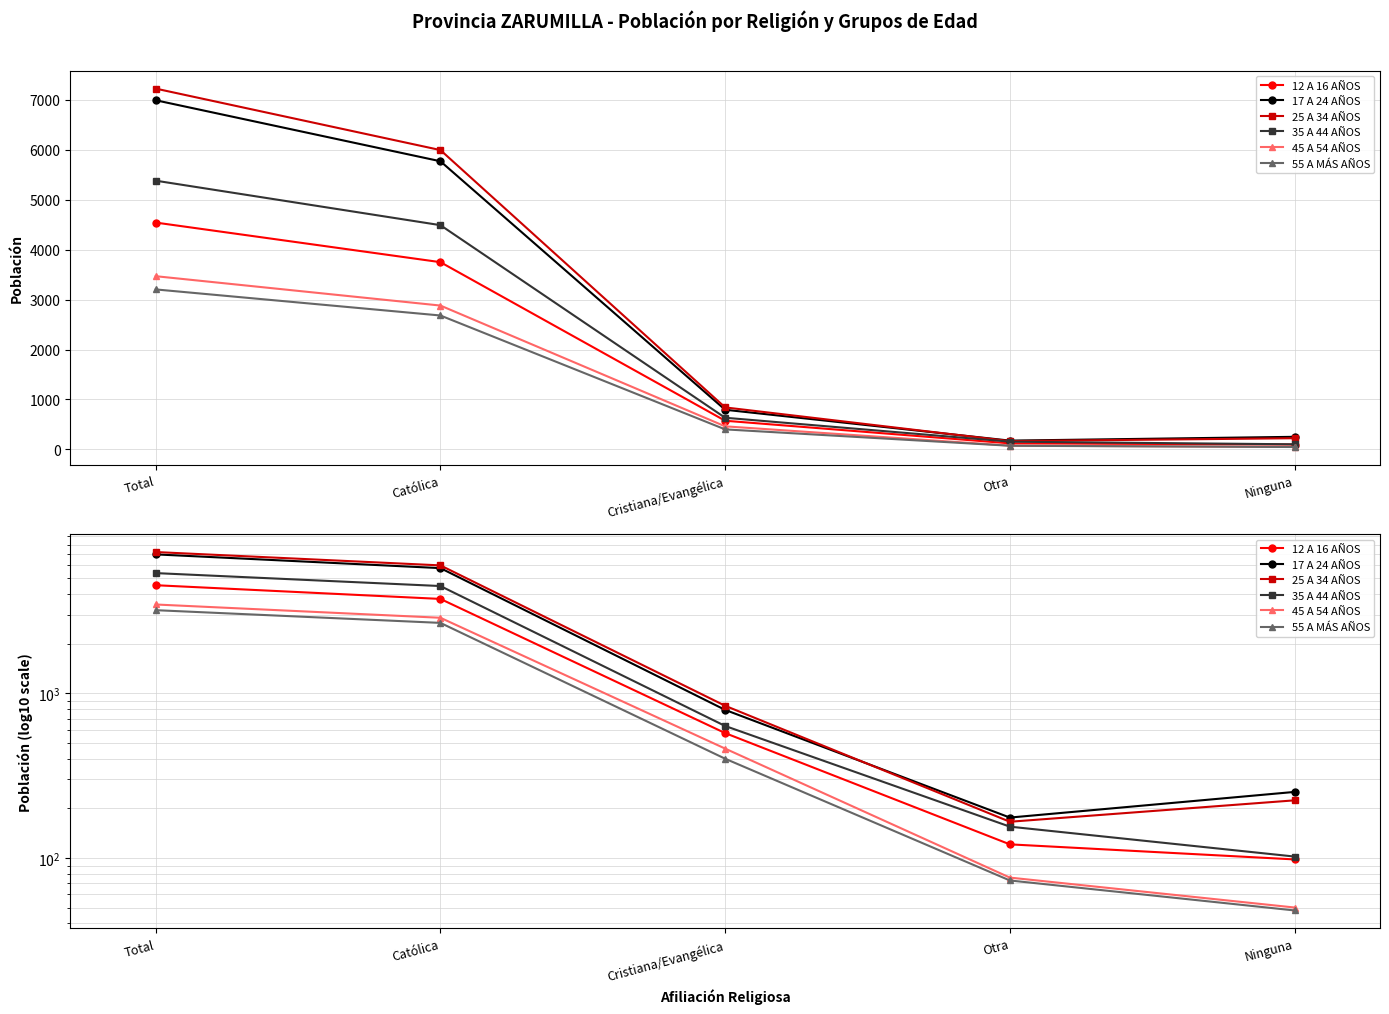

At which category is the sum across all series the highest?

Total